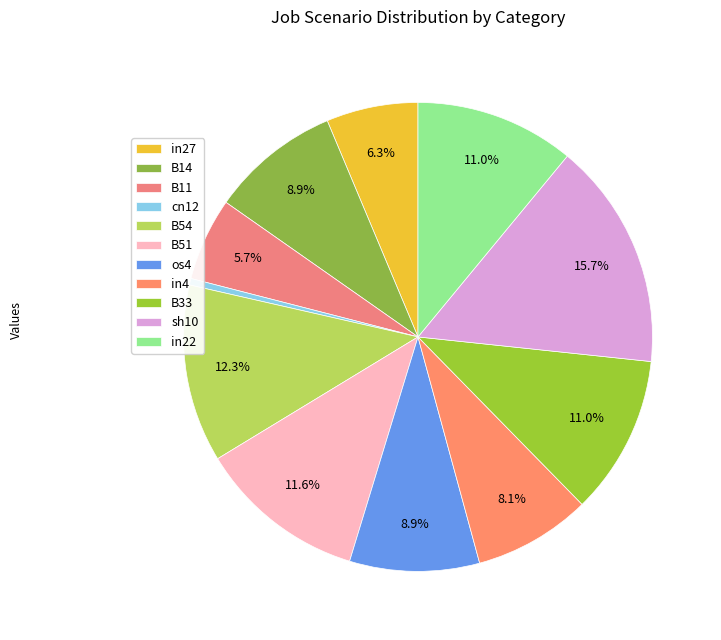

To the nearest percent, what is the combined percentage of in4 and os4?

17%